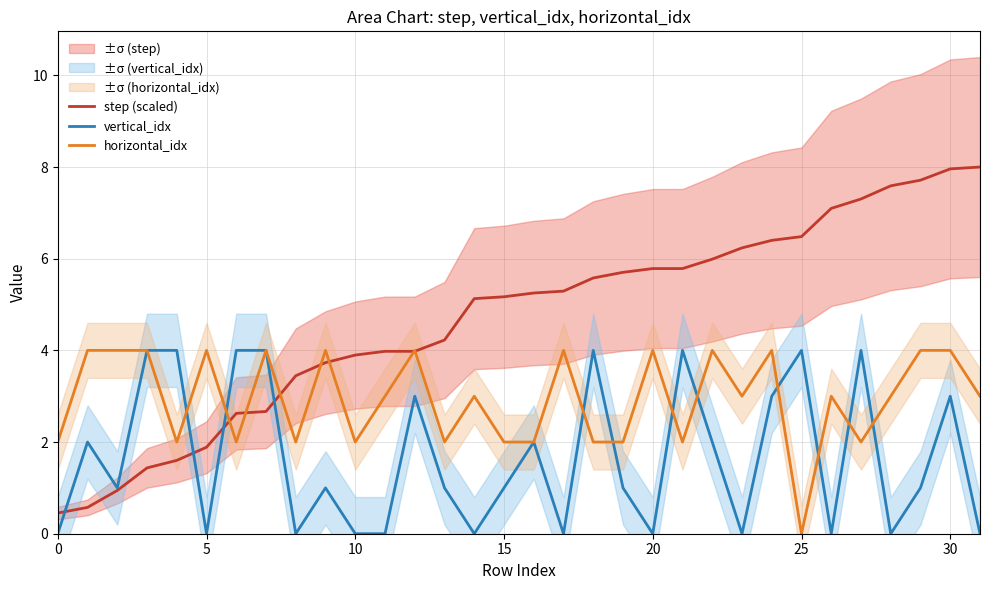

Count the vertical_idx values in the range 0 to 4.

32